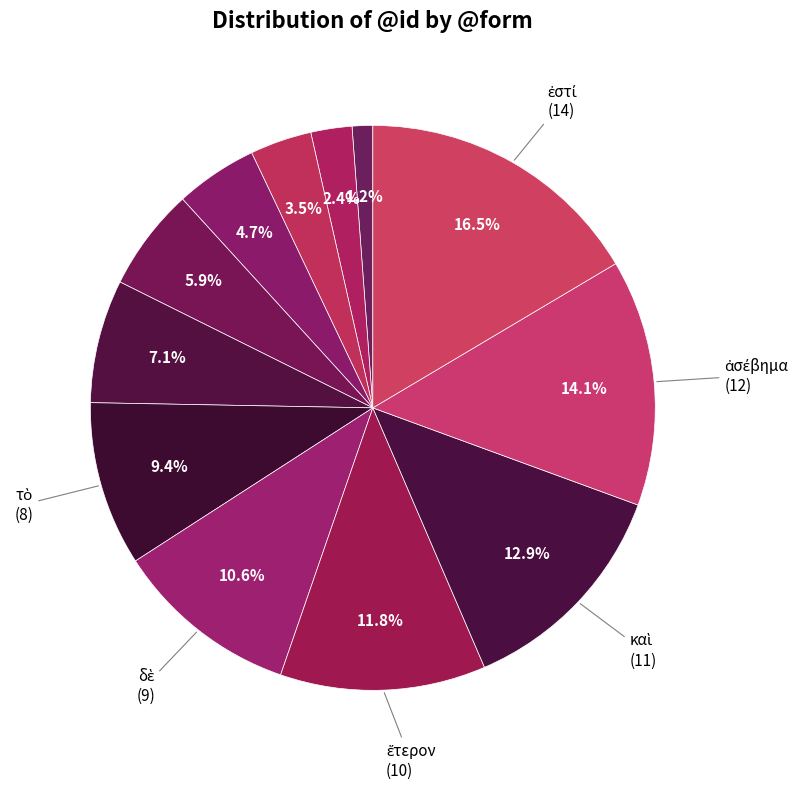

Count the number of slices in the pie.

12